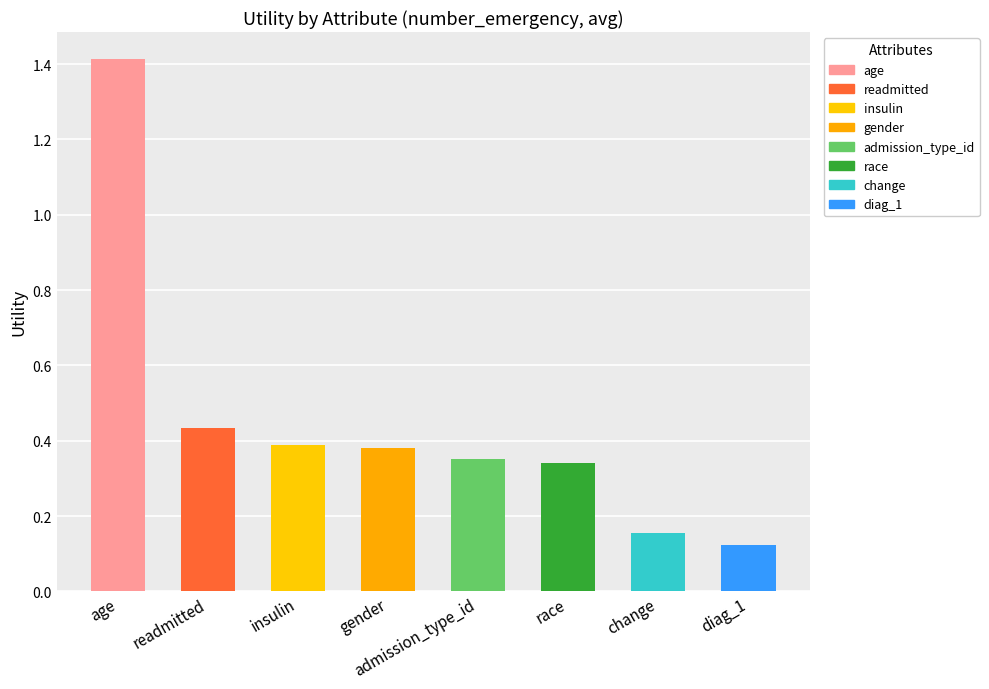

Which category has the highest value across all series?

age